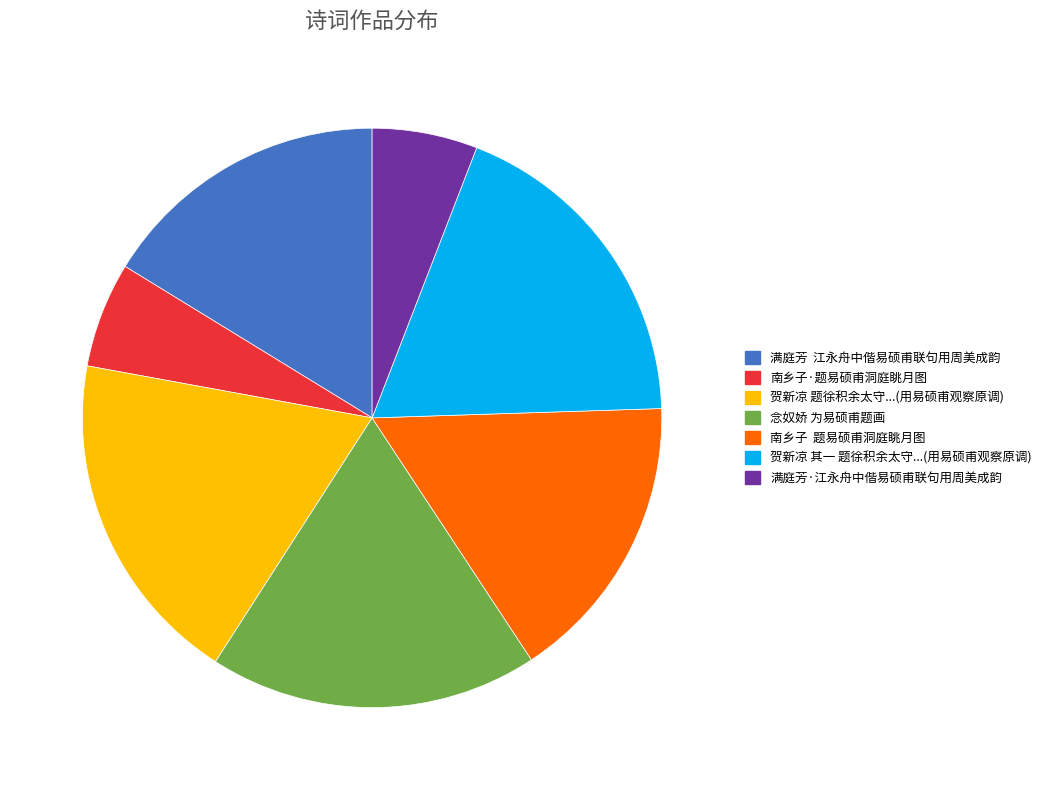

Is there a majority slice in this chart?

No